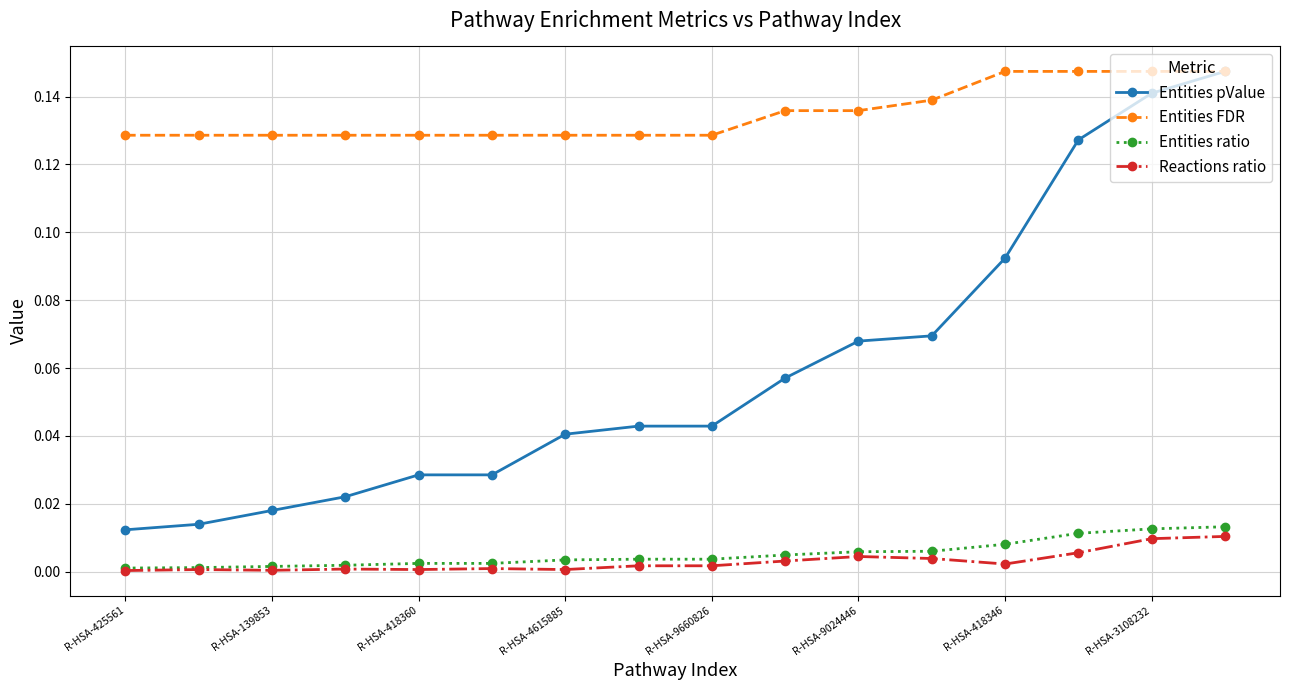

True or false: Entities FDR and Entities ratio intersect in this chart.

False